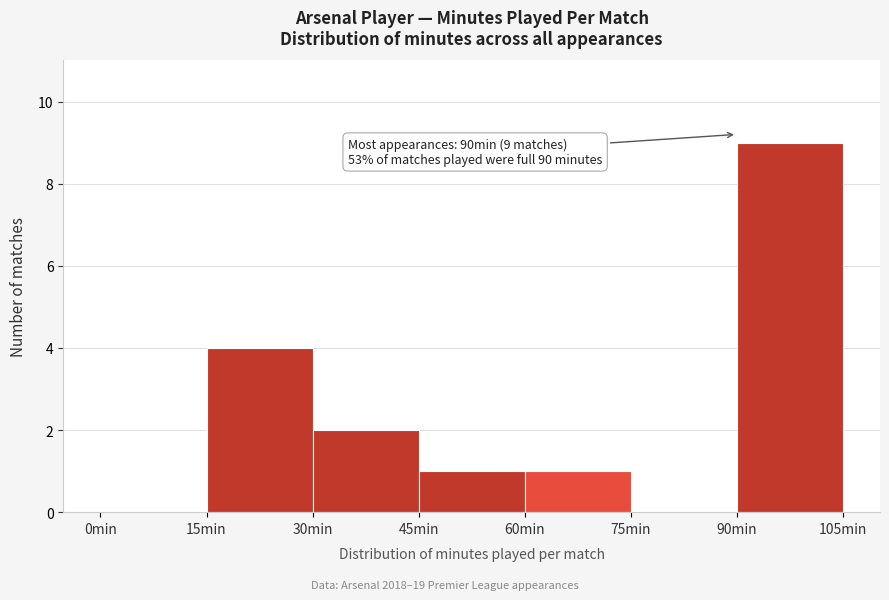

Which range on the x-axis has the tallest bar?

90 to 105